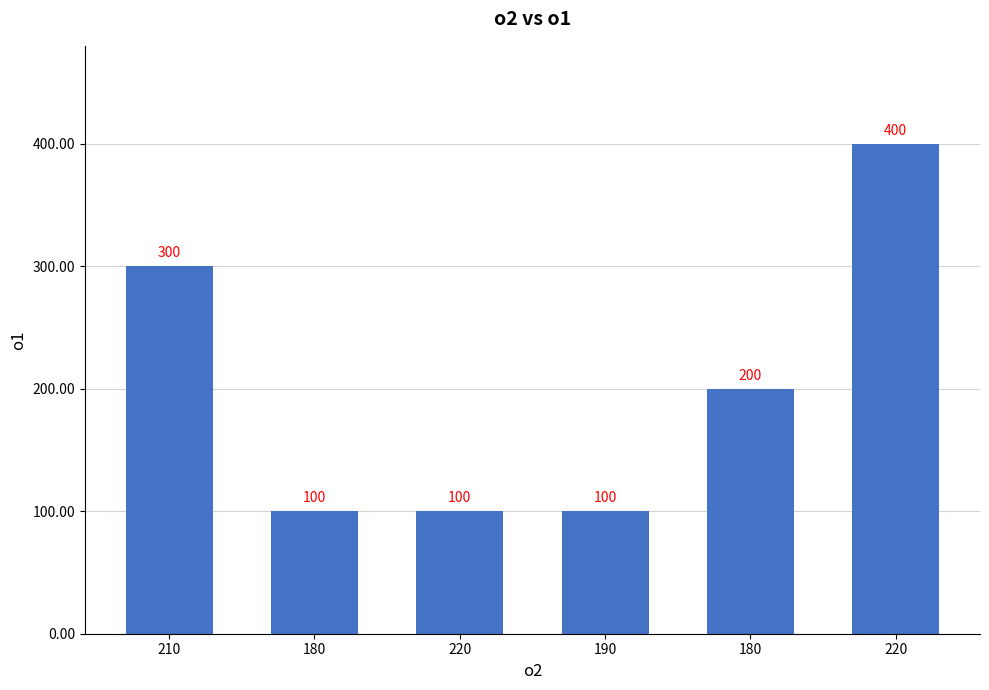

Reading right to left, what are all the values shown in this chart?

400	200	100	100	100	300